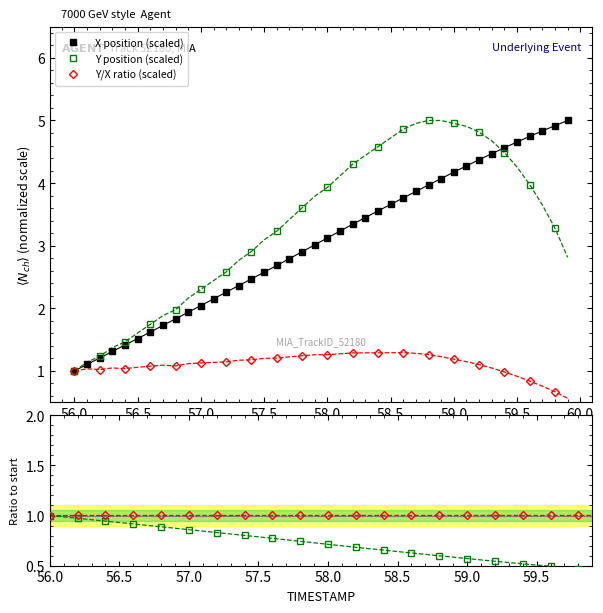

What is the sum of all X values?

122.0